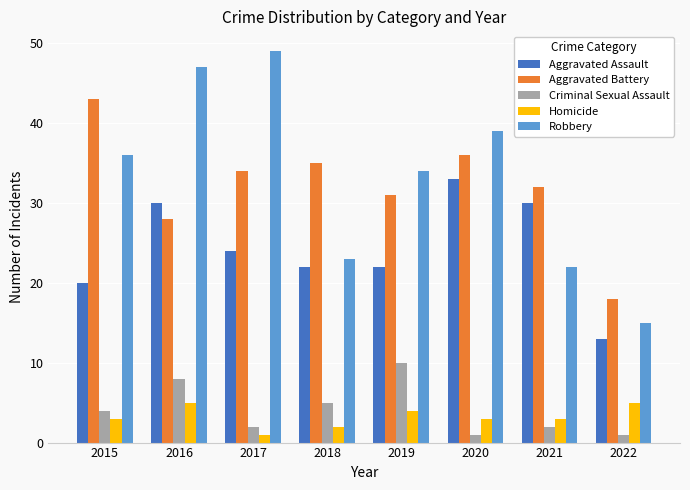

List the series in order of their peak value, lowest first.

Homicide, Criminal Sexual Assault, Aggravated Assault, Aggravated Battery, Robbery